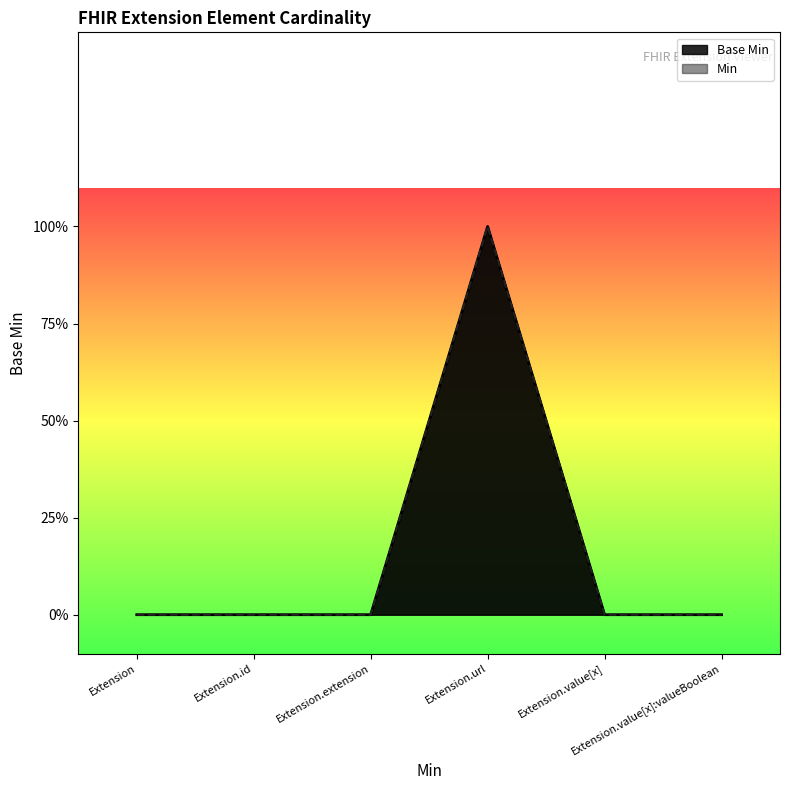

True or false: the data shows 0 at Extension.value[x]:valueBoolean.

True